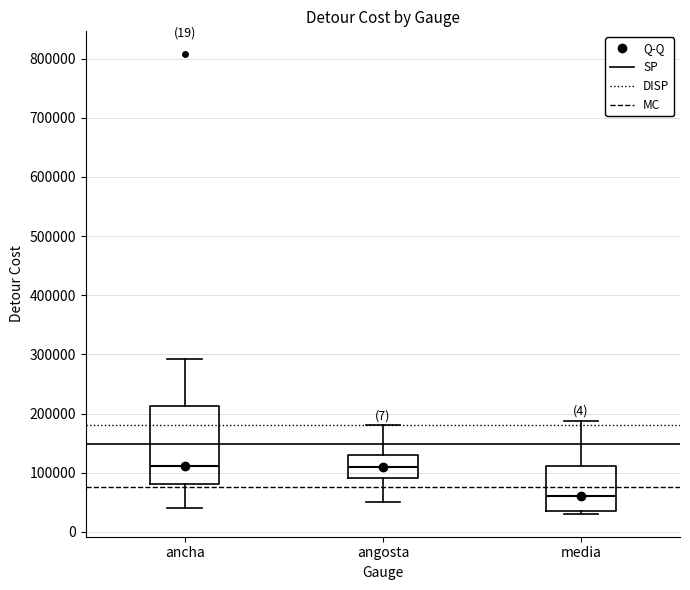

Comparing the boxes themselves (not the whiskers), which one is the tallest?

ancha